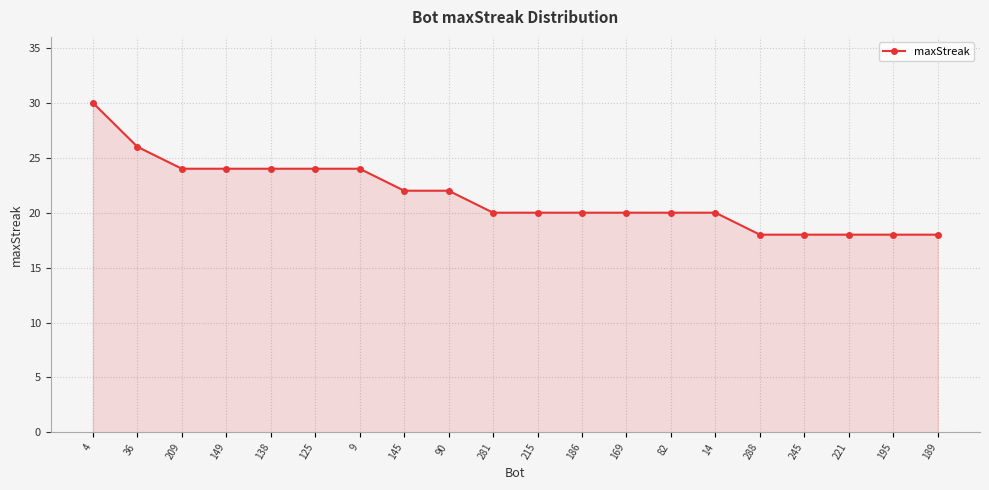

What is the ratio of the value at 169 to the value at 145?

0.9